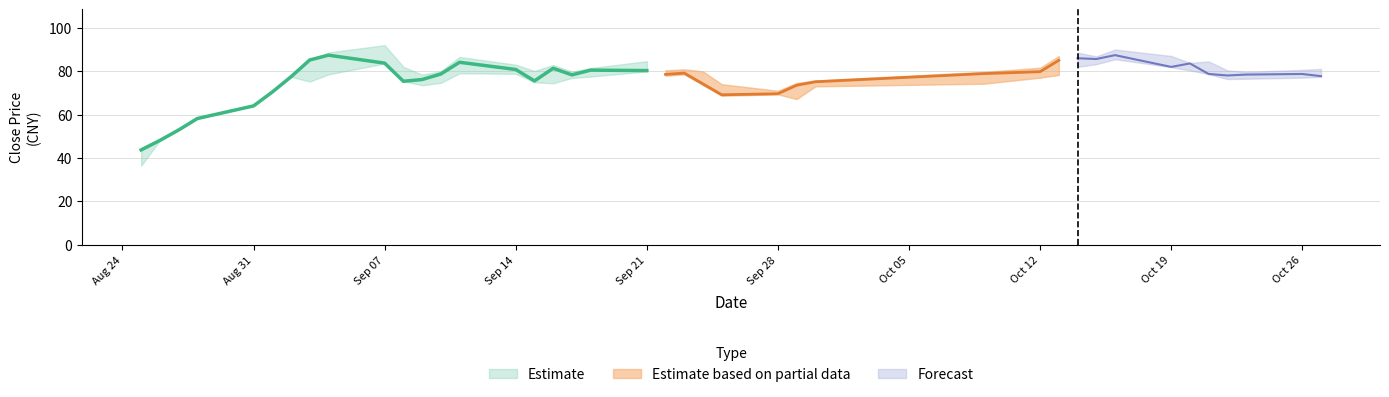

What is the approximate value of low at 14?

78.8